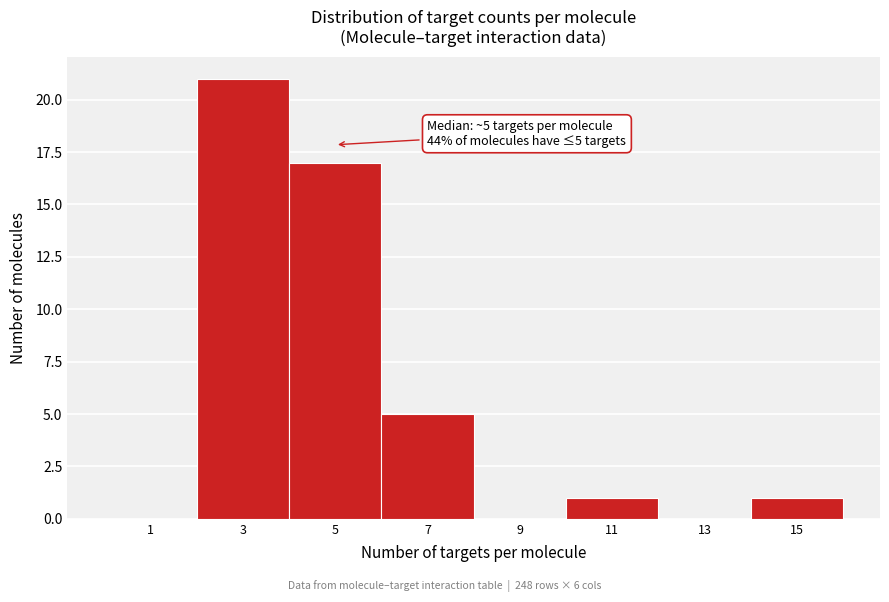

Reading left to right, list all the values displayed in this chart.

1=0	3=21	5=17	7=5	9=0	11=1	13=0	15=1